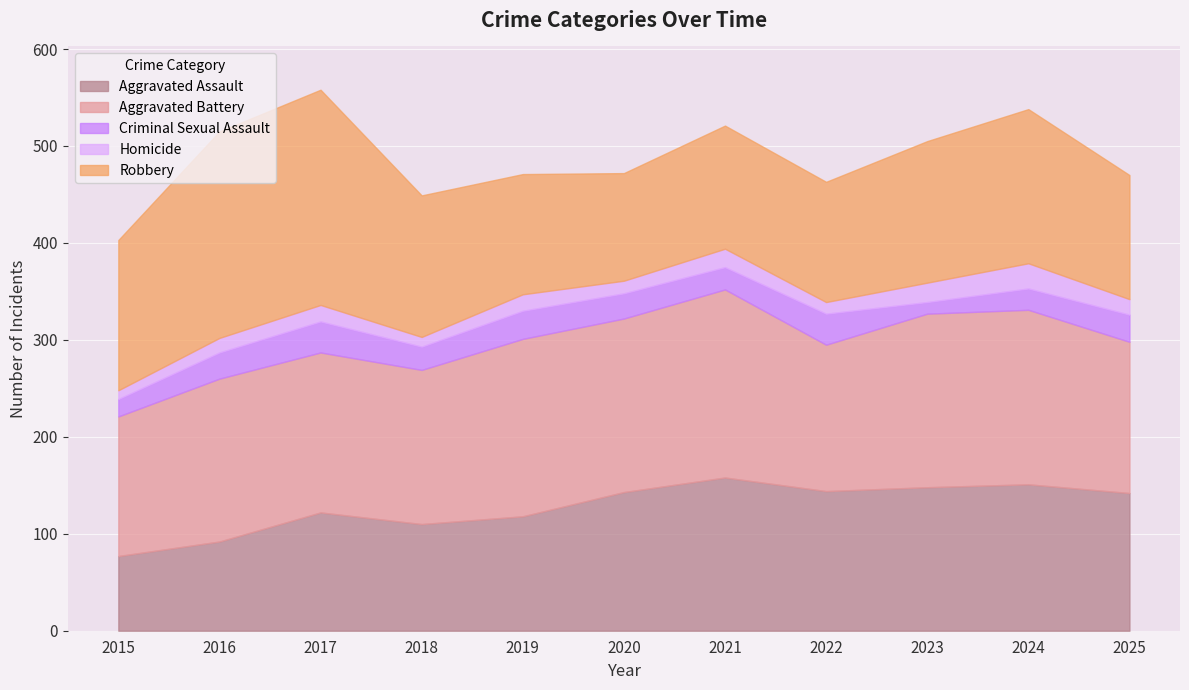

What is the sum of the Homicide values at 2016 and 2025?

31